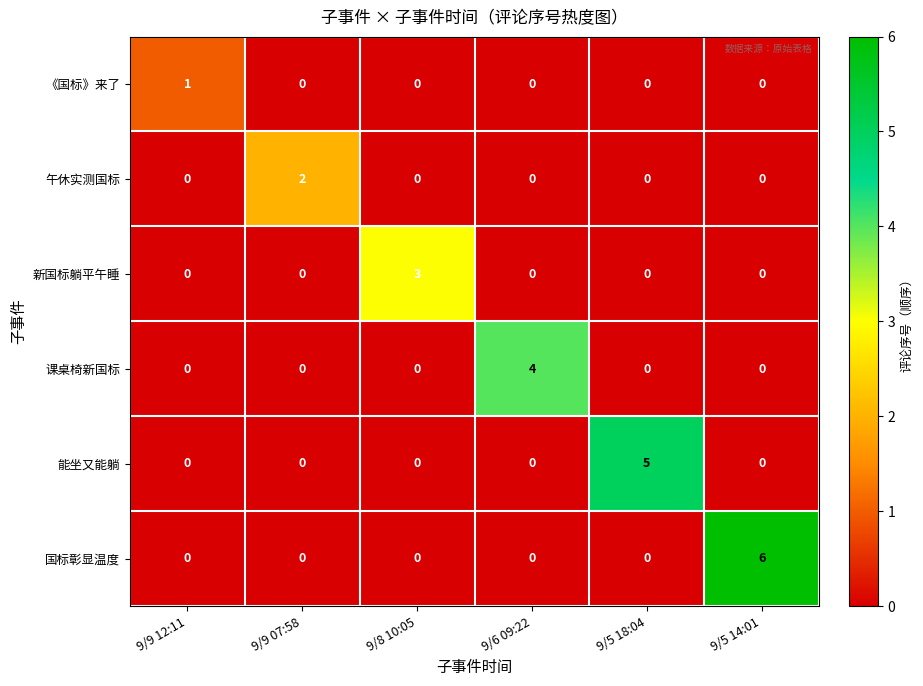

What is the maximum value shown in the chart?

6